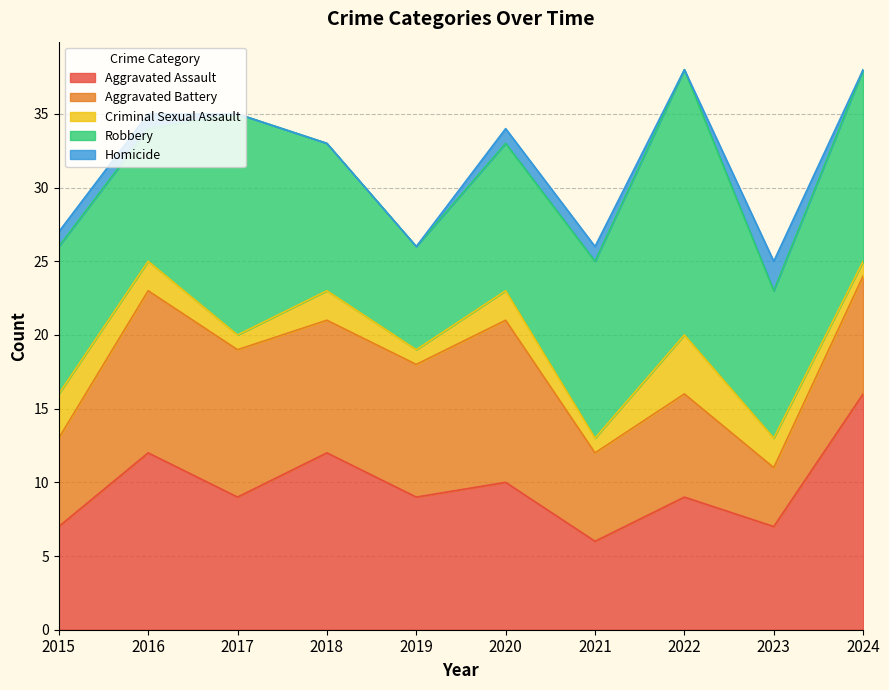

Between 2022 and 2024, which series saw the biggest shift?

Aggravated Assault